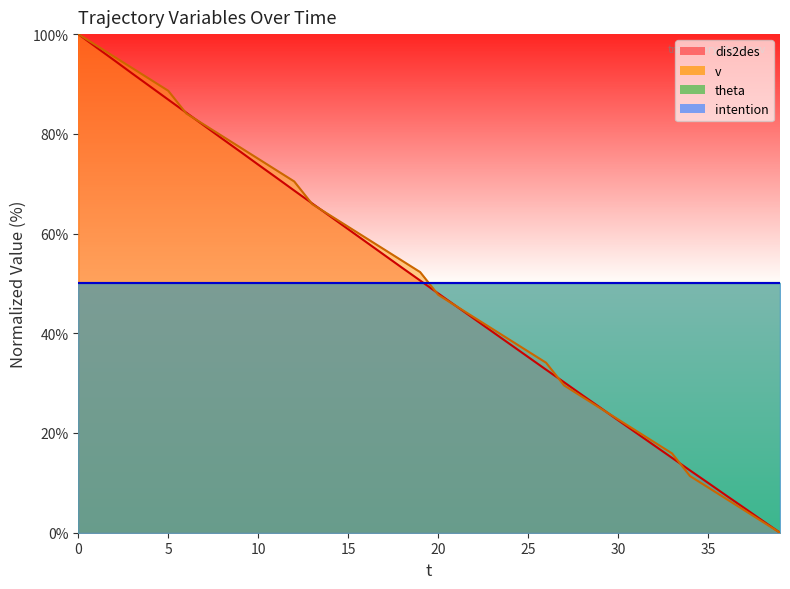

True or false: dis2des has more than 0 points higher than both neighbors.

False